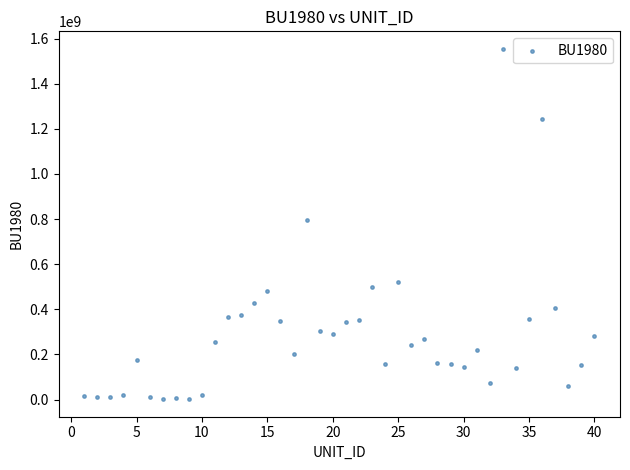

What is the range of Y values (max minus min)?

1552766166